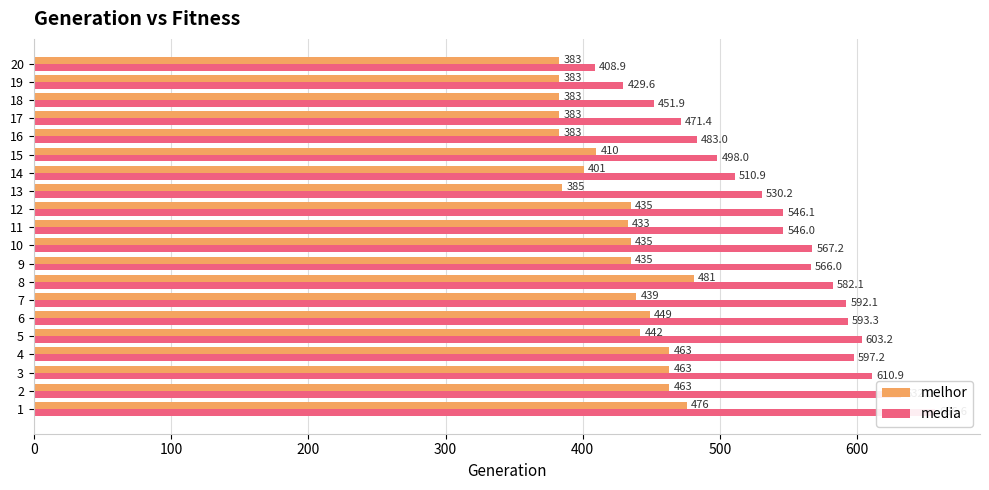

How many groups of bars are there?

20